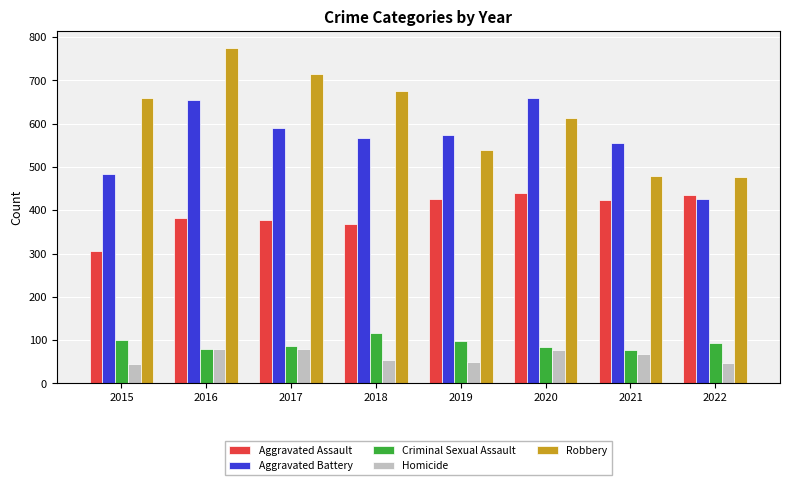

At 2019, list the series in order from smallest to largest.

Homicide, Criminal Sexual Assault, Aggravated Assault, Robbery, Aggravated Battery